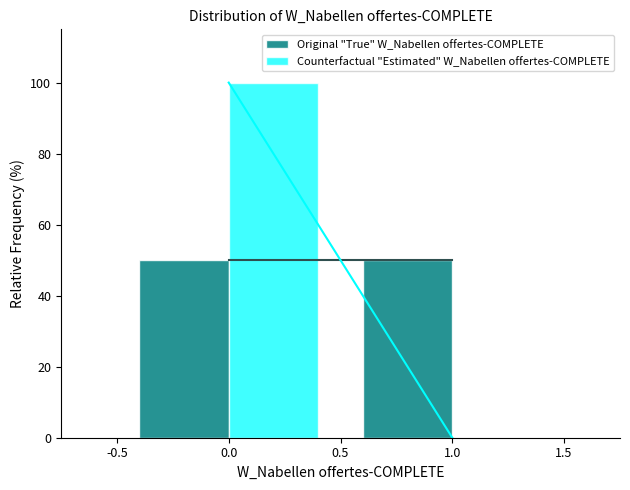

What is the height of the Counterfactual "Estimated" W_Nabellen offertes-COMPLETE bar covering -0.5 to 0.5 on the x-axis? The values are not printed on the chart, so give them approximately, as read against the axis.

100